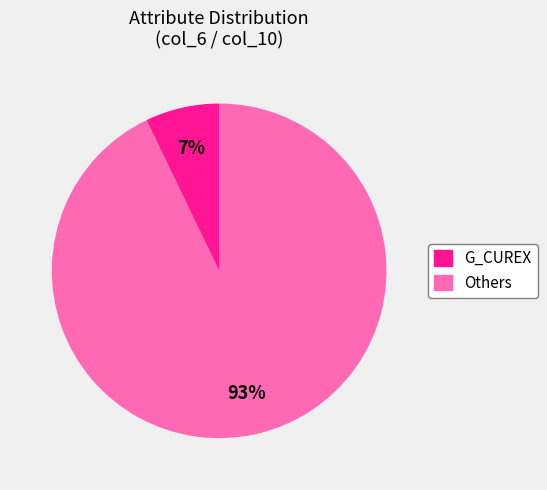

Is there a majority slice in this chart?

Yes